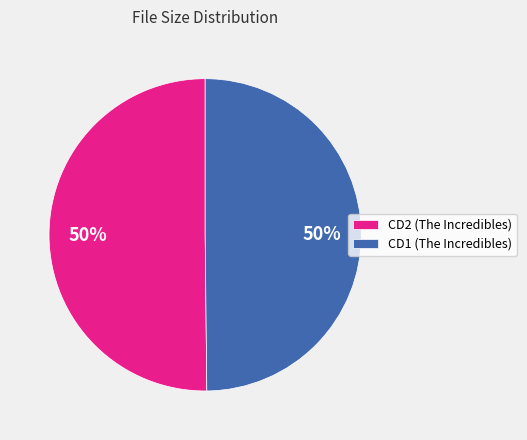

What percentage is the CD2 (The Incredibles) slice, to the nearest percent?

50%